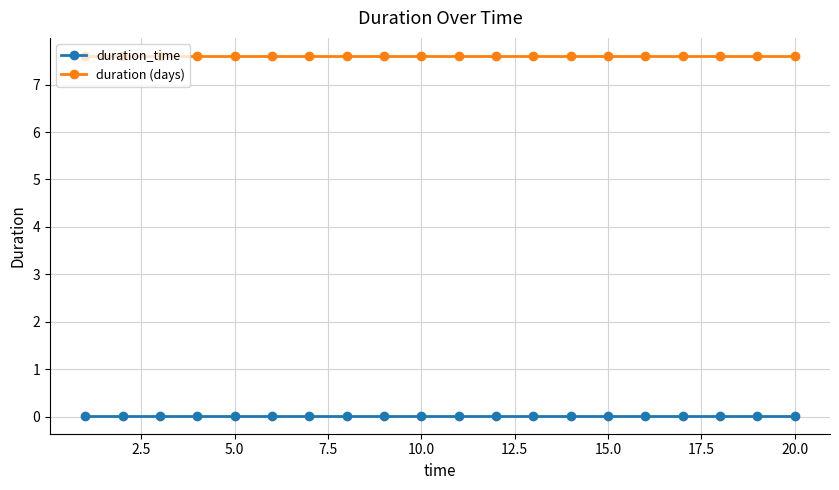

What are all the series names shown in the legend?

duration_time, duration (days)